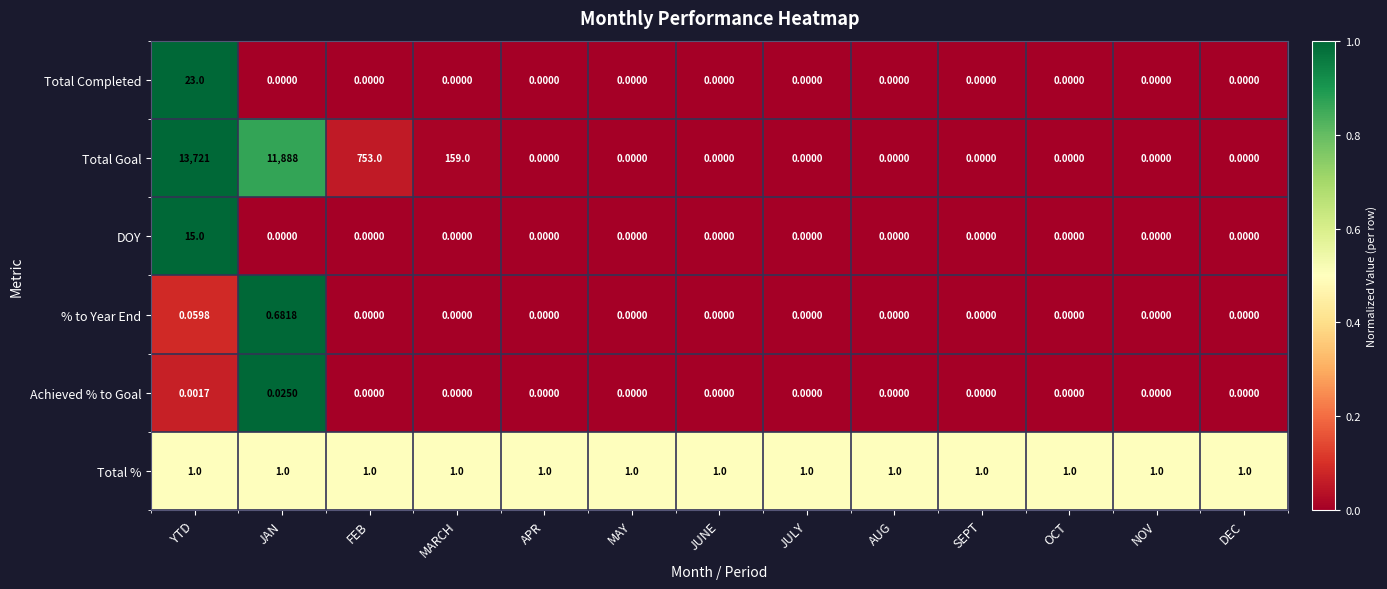

Which series has the largest range (max minus min)?

Total Goal